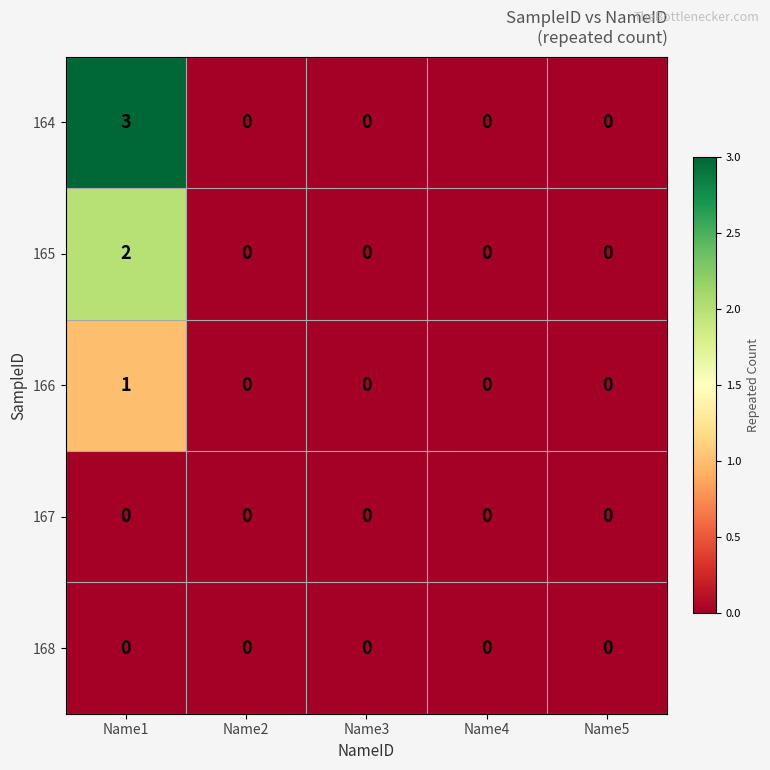

What is the spread (max minus min) of values at Name1?

3